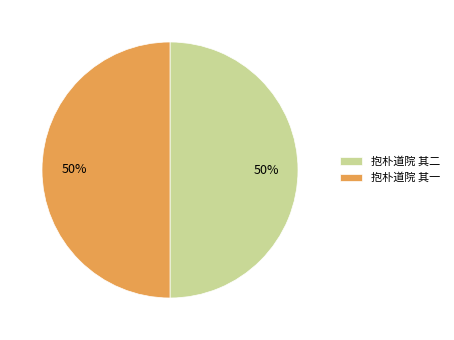

To the nearest percent, what percentage of the pie is 抱朴道院 其二?

50%